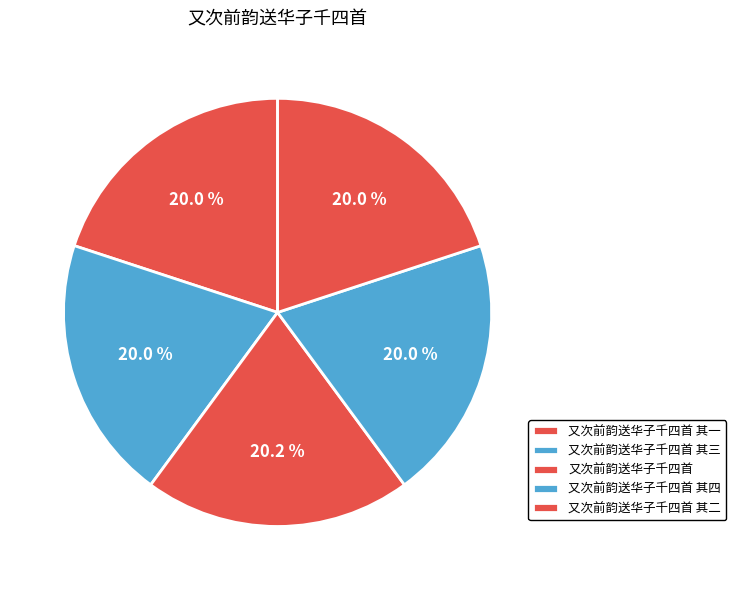

True or false: 又次前韵送华子千四首 其二 accounts for 20% of the total.

True